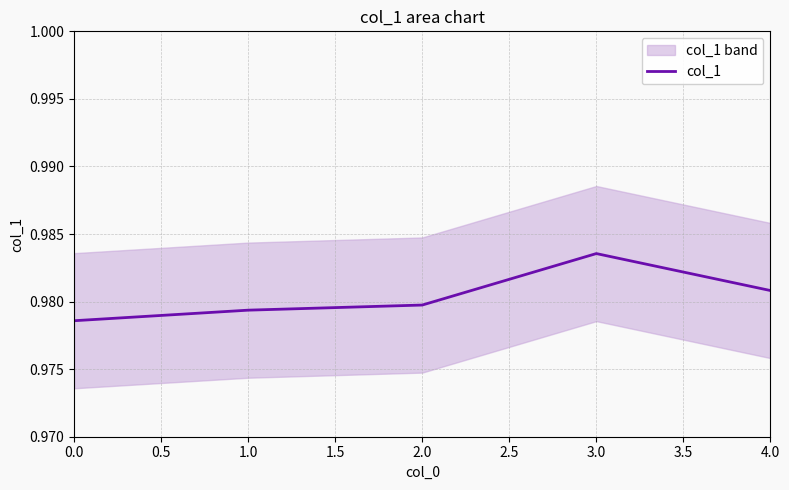

What is the sum of all values?

4.9